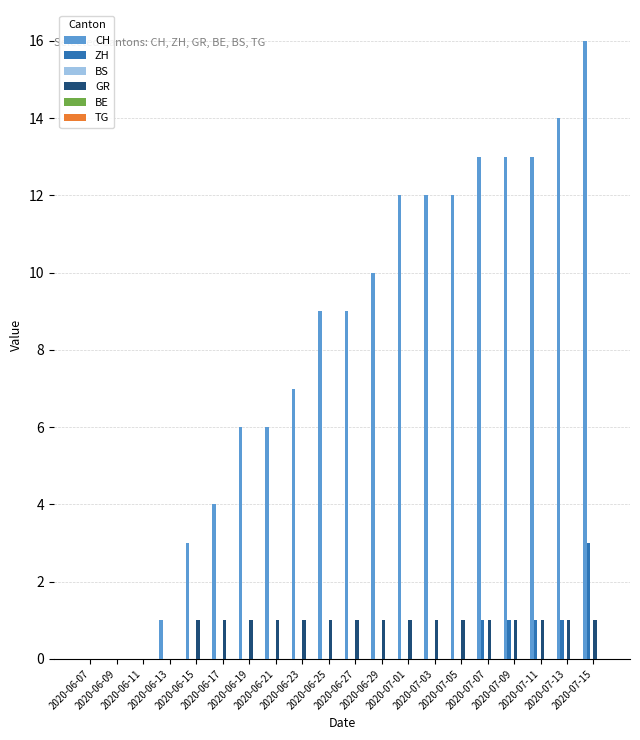

What is the sum of all ZH values?

7